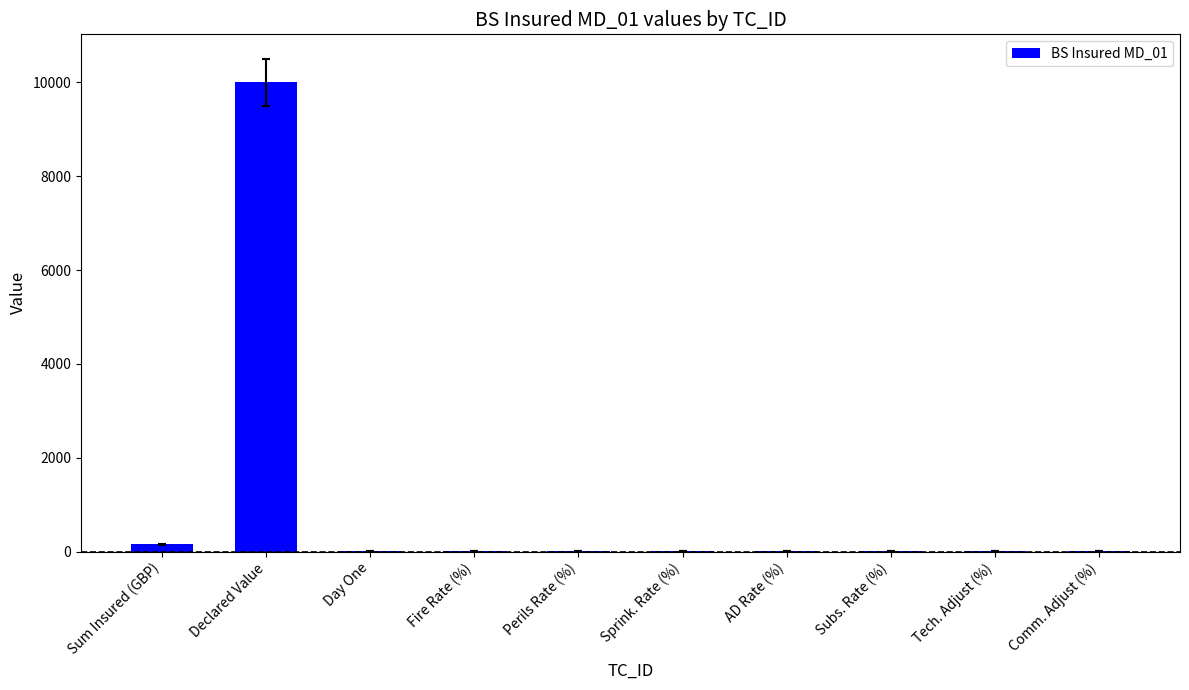

At which label is the value closest to 5001?

Sum Insured (GBP)